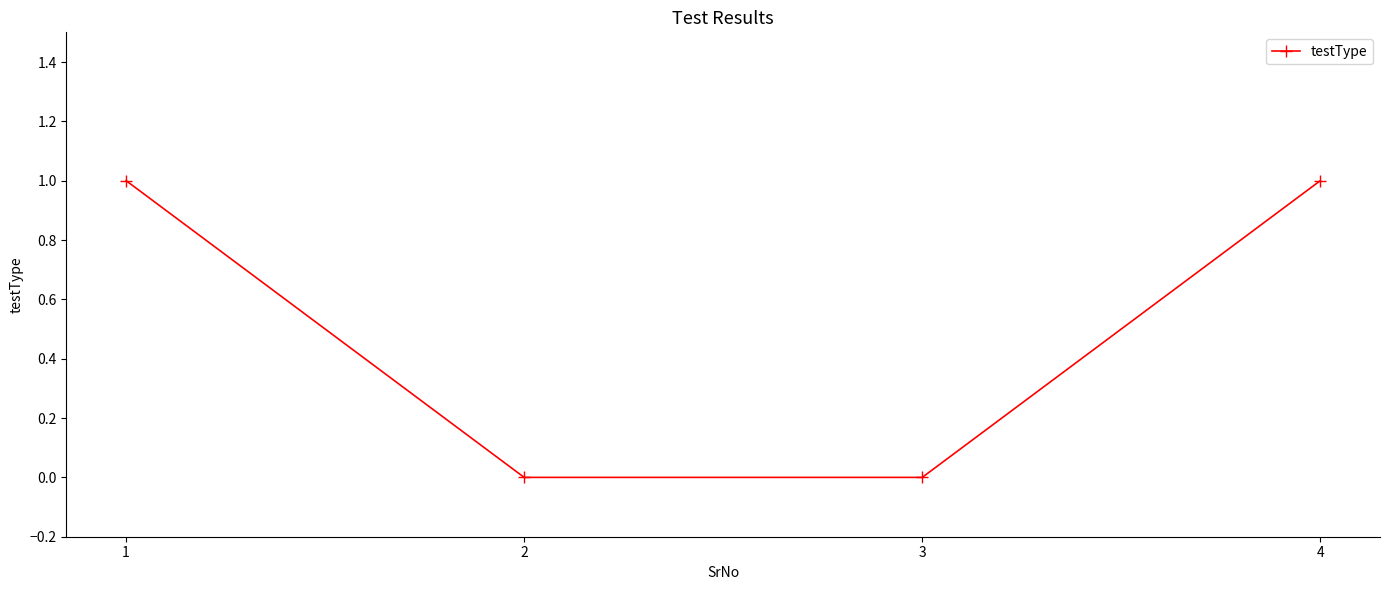

How many values are between 0 and 1?

4